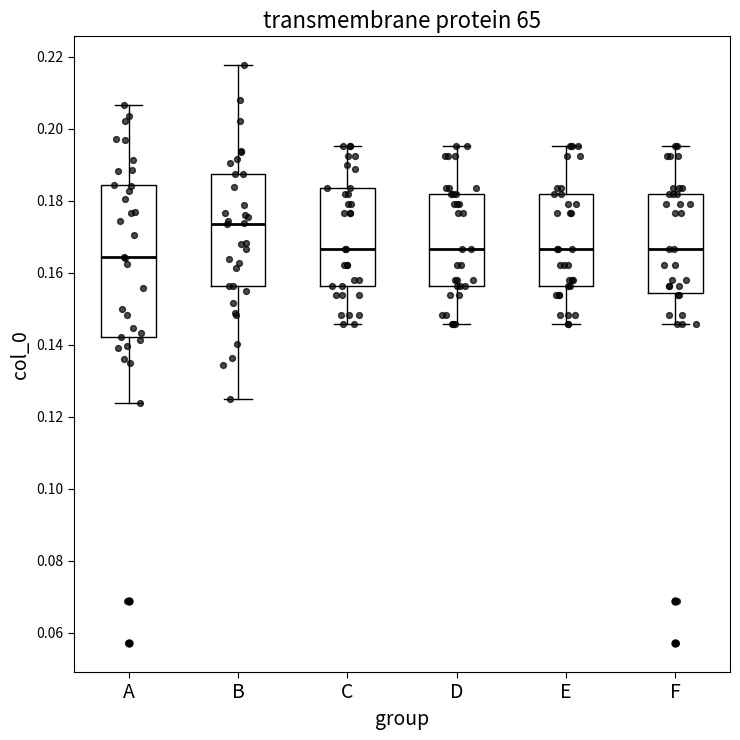

Comparing the boxes themselves (not the whiskers), which one is the tallest?

A